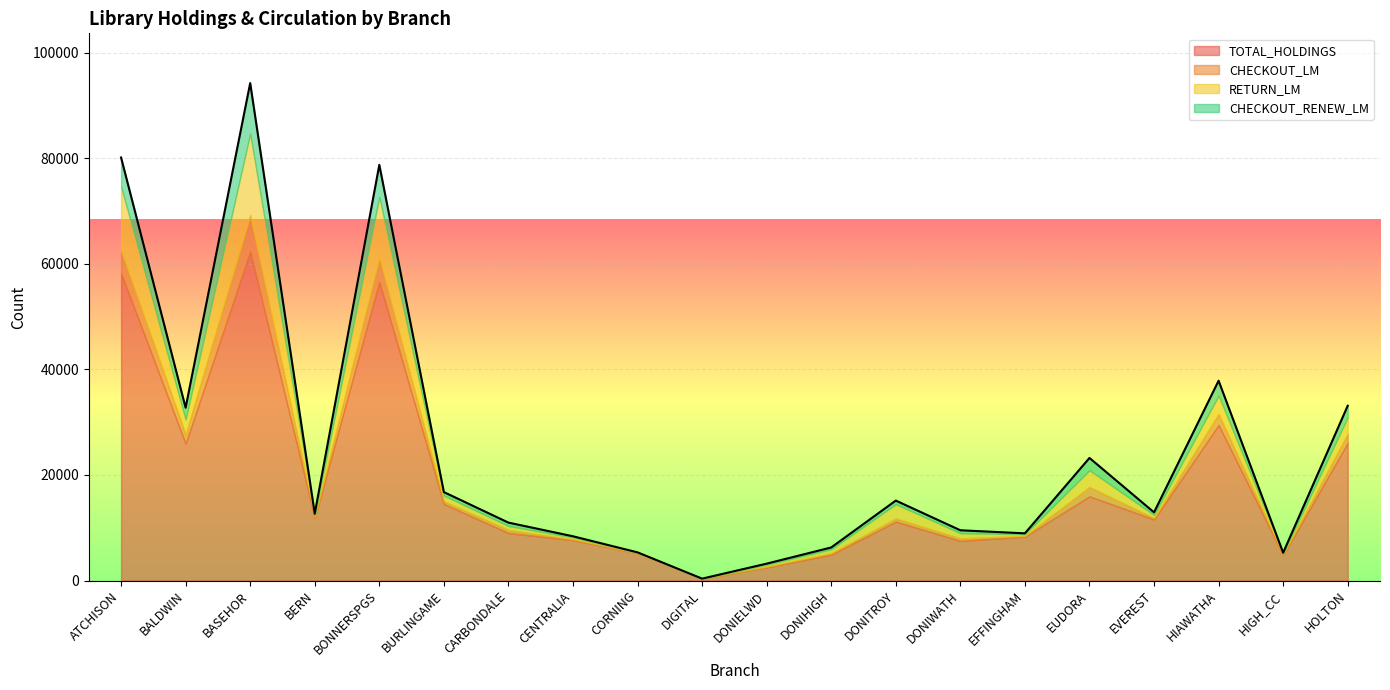

How many positive values does the CHECKOUT_RENEW_LM series have?

19